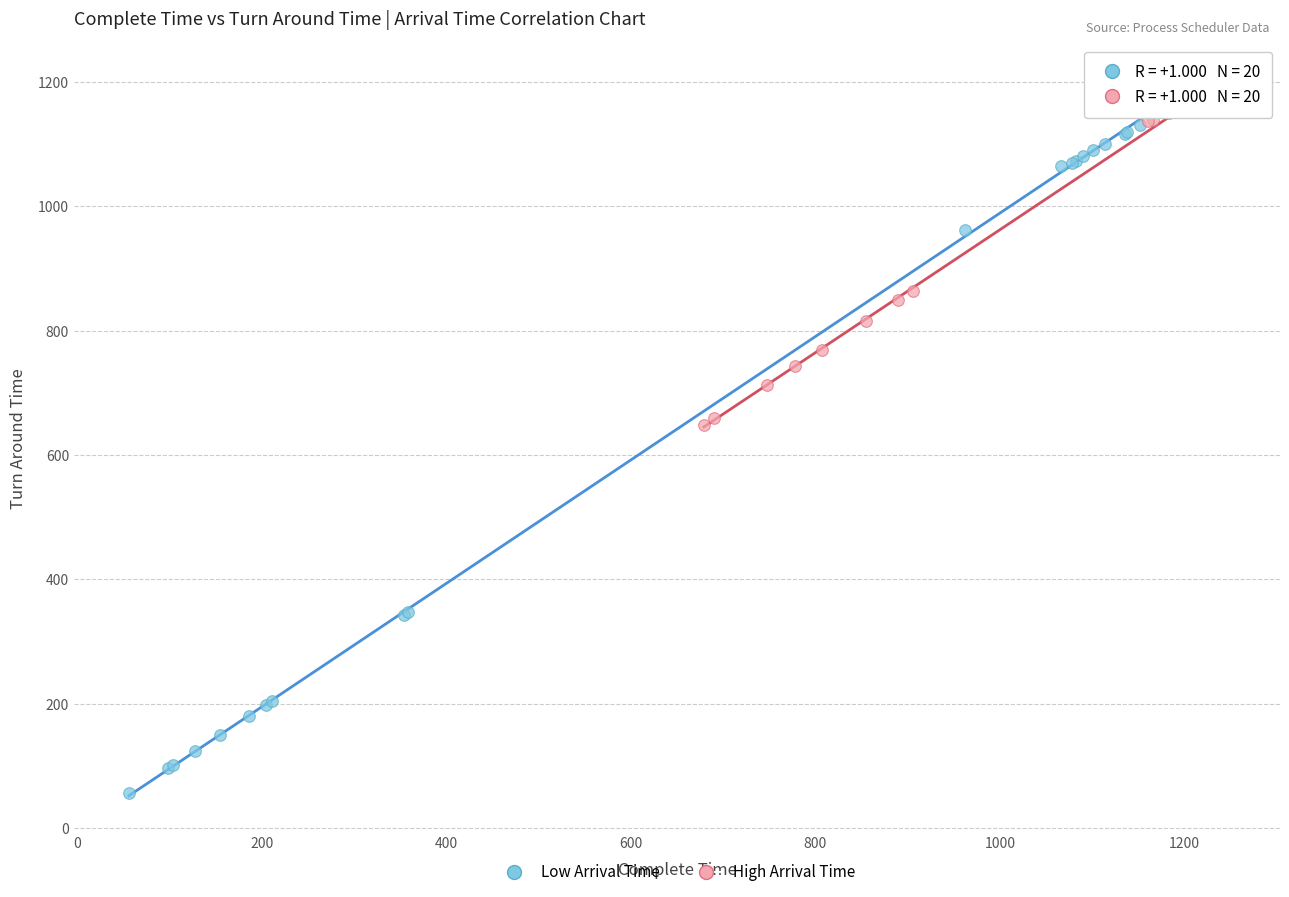

Which series reaches the minimum Y coordinate?

Low Arrival Time